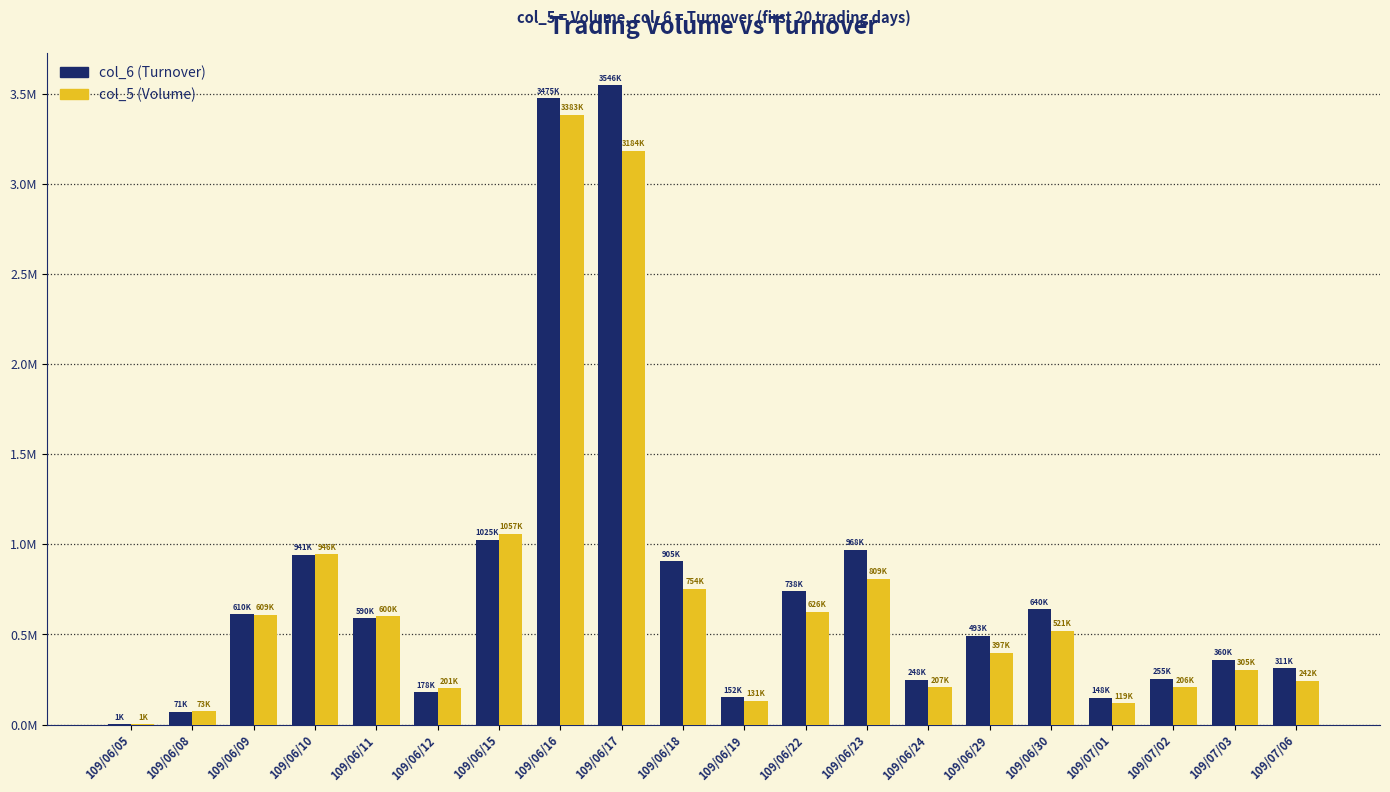

Rank the series by their average value, from lowest to highest.

col_5 (Volume), col_6 (Turnover)